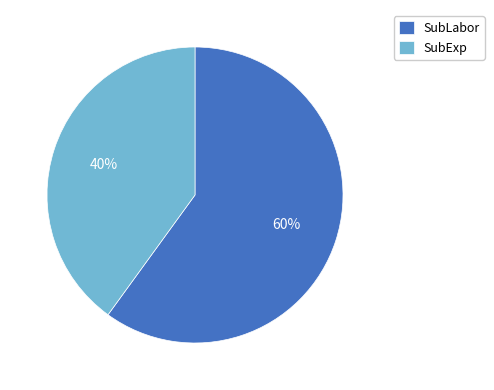

To the nearest percent, what is the difference between the largest and smallest slice percentages?

20%